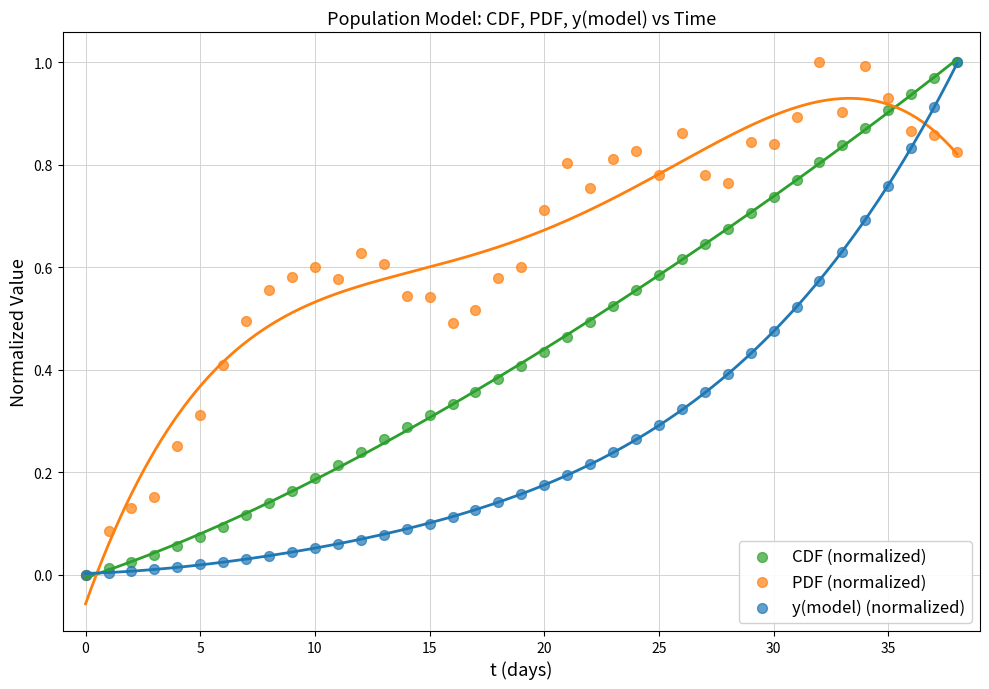

What are all the series names shown in the legend?

CDF (normalized), PDF (normalized), y(model) (normalized)